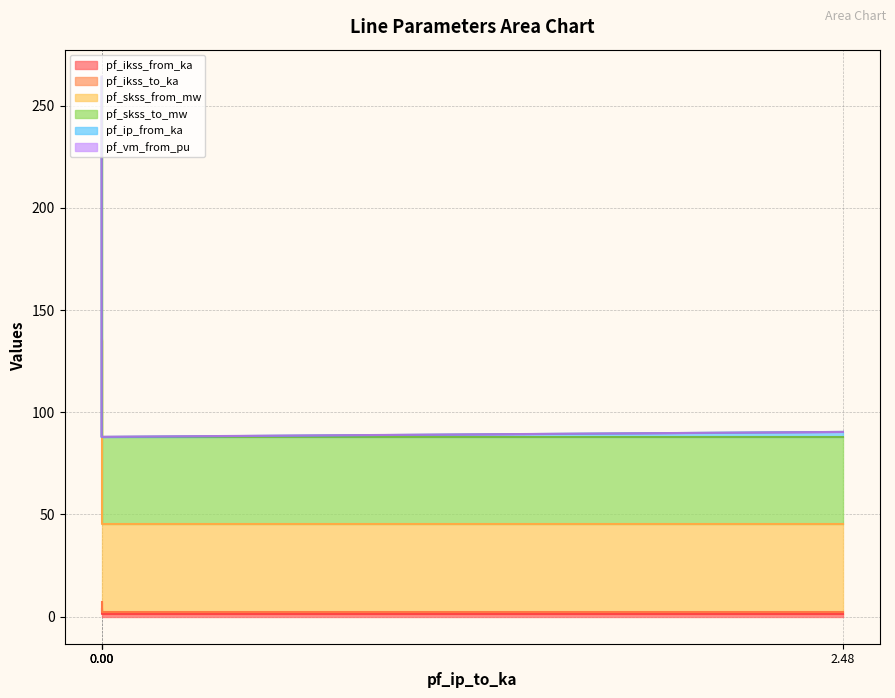

True or false: pf_skss_from_mw has more than 2 interior local peaks.

False